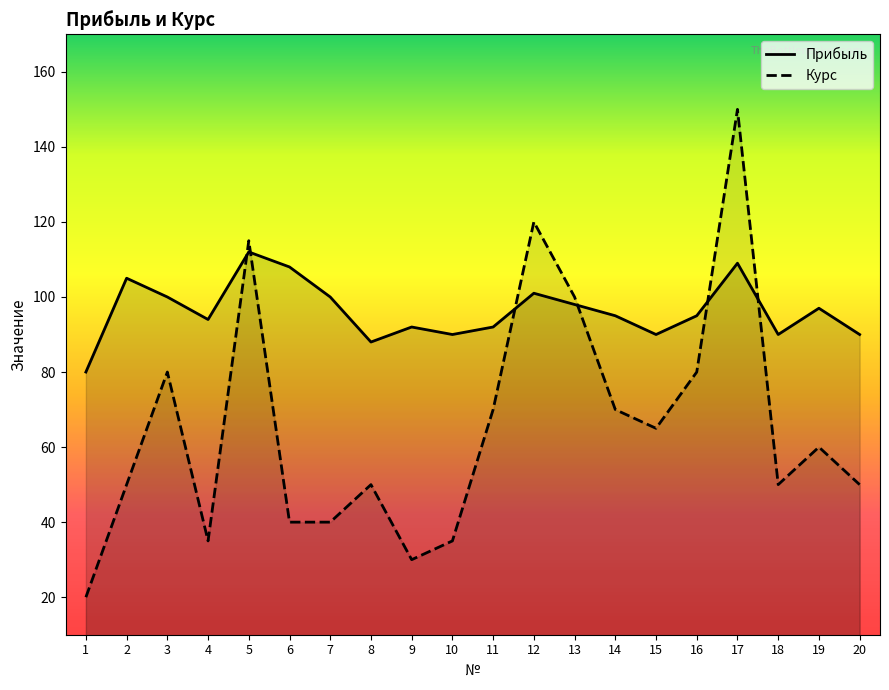

What is the approximate value of Курс at 16?

80